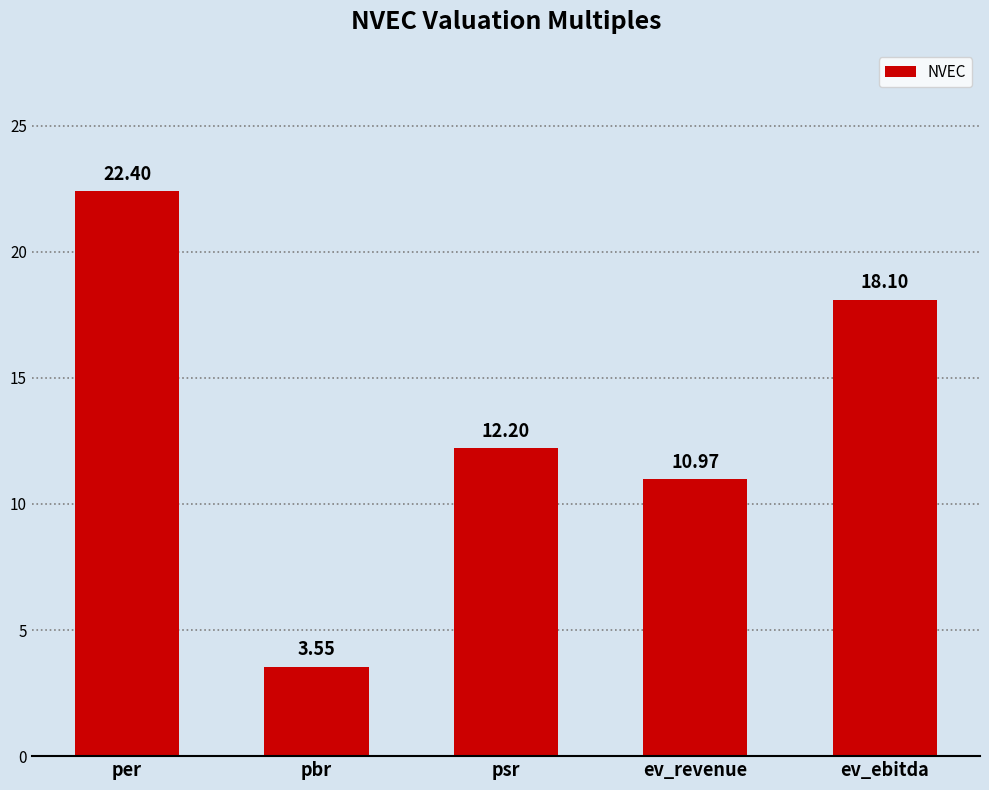

What is the label of the 3rd bar from the right?

psr